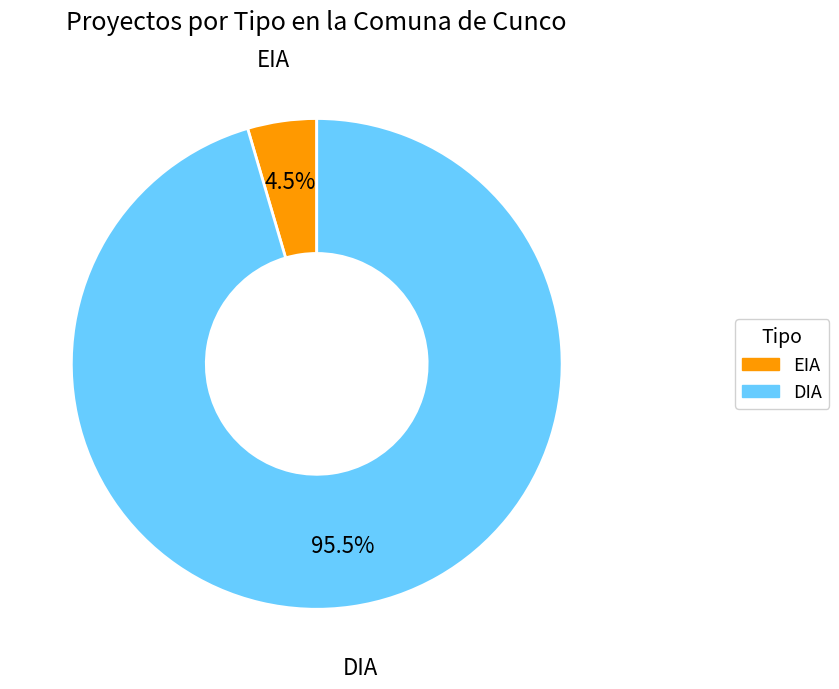

Between EIA and DIA, which is larger?

DIA